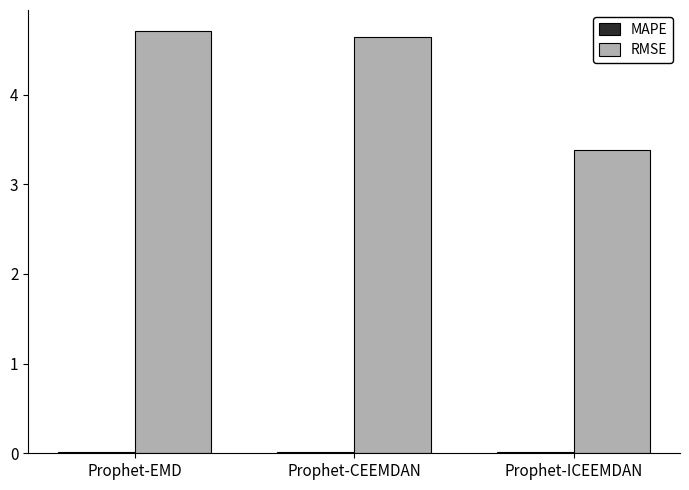

The value of RMSE at Prophet-EMD is 4.7. True or false?

True